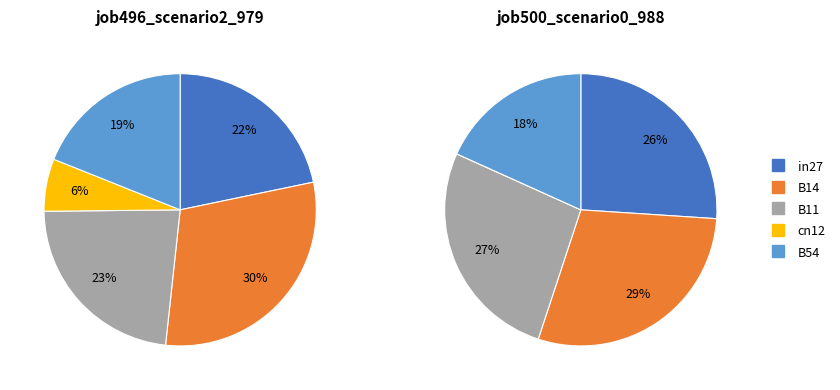

What percentage is NOT represented by B14?

70.0%